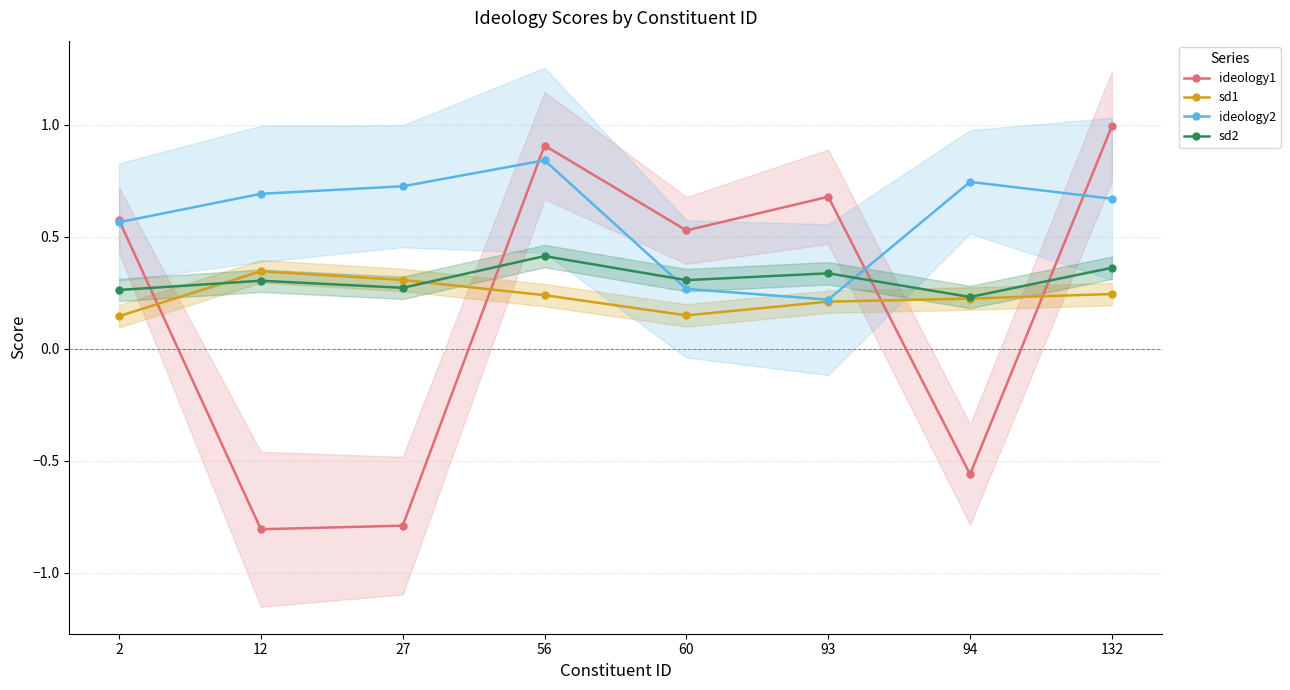

True or false: ideology1 has more than 2 interior local peaks.

False